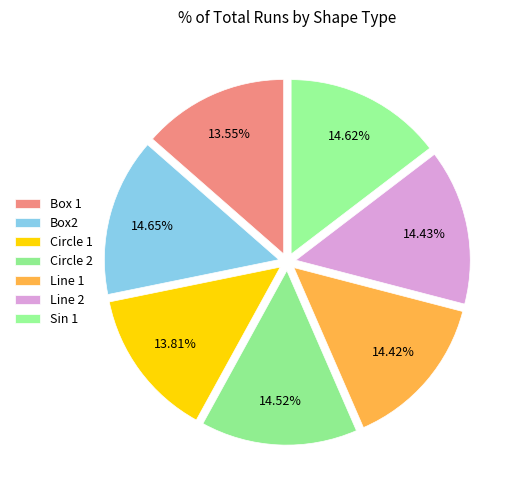

How many segments does this pie chart have?

7